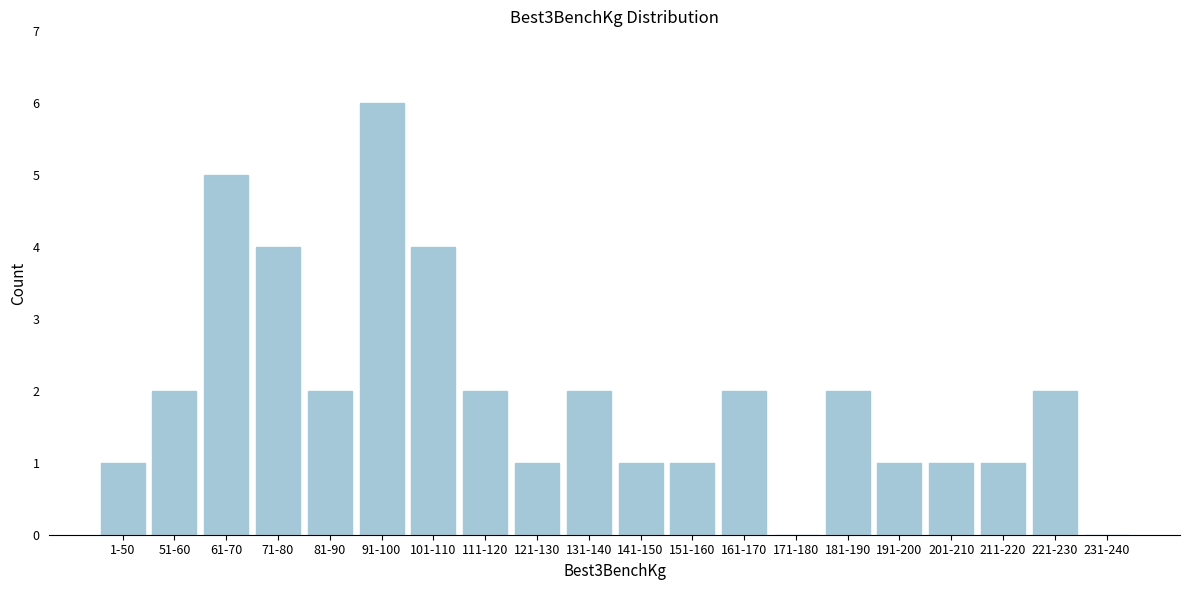

Reading right to left, extract all data points from this chart.

231-240=0	221-230=2	211-220=1	201-210=1	191-200=1	181-190=2	171-180=0	161-170=2	151-160=1	141-150=1	131-140=2	121-130=1	111-120=2	101-110=4	91-100=6	81-90=2	71-80=4	61-70=5	51-60=2	1-50=1